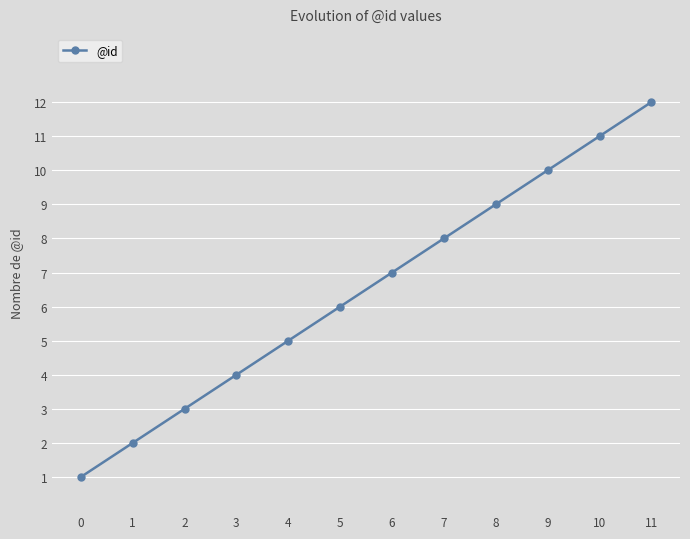

What is the sum of all values?

78